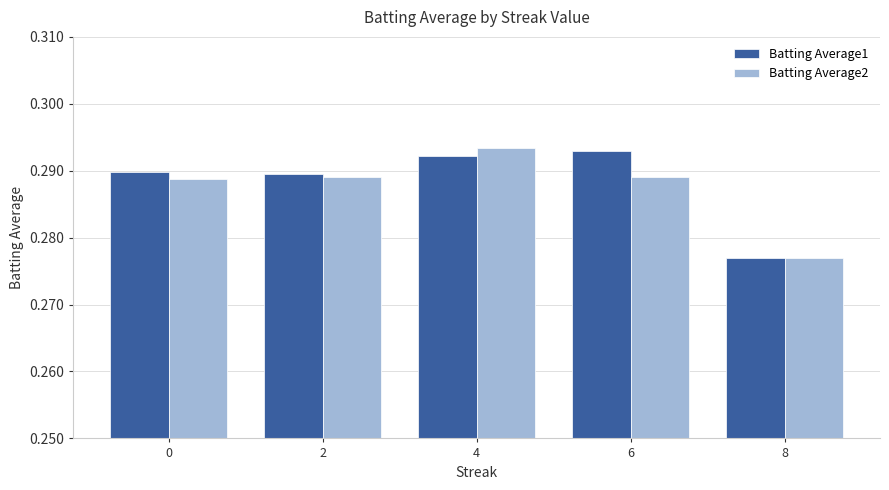

How many bars are there in each group?

2